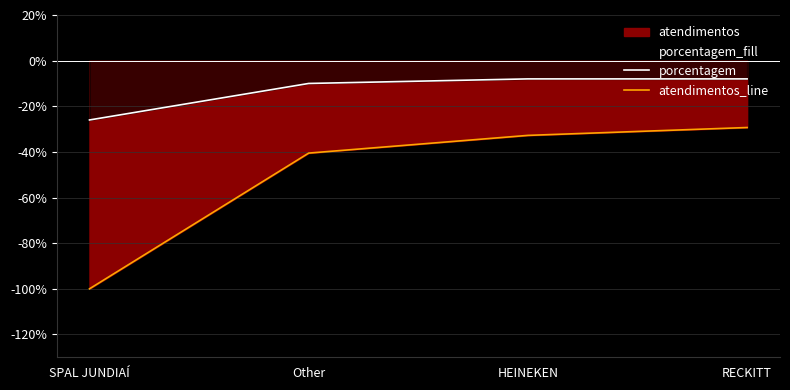

True or false: porcentagem and atendimentos_line intersect in this chart.

False